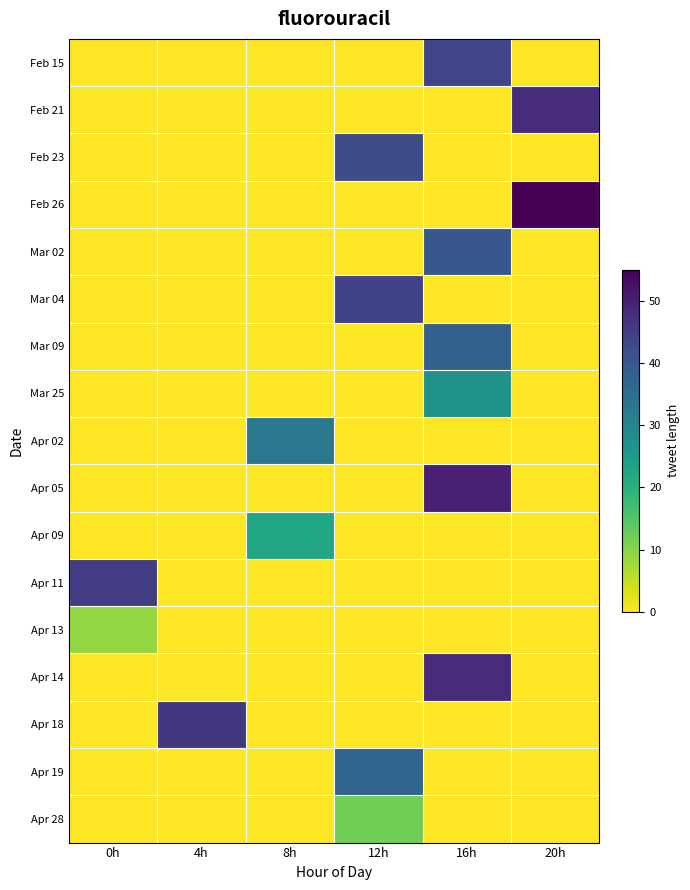

How many categories are shown in the chart?

6